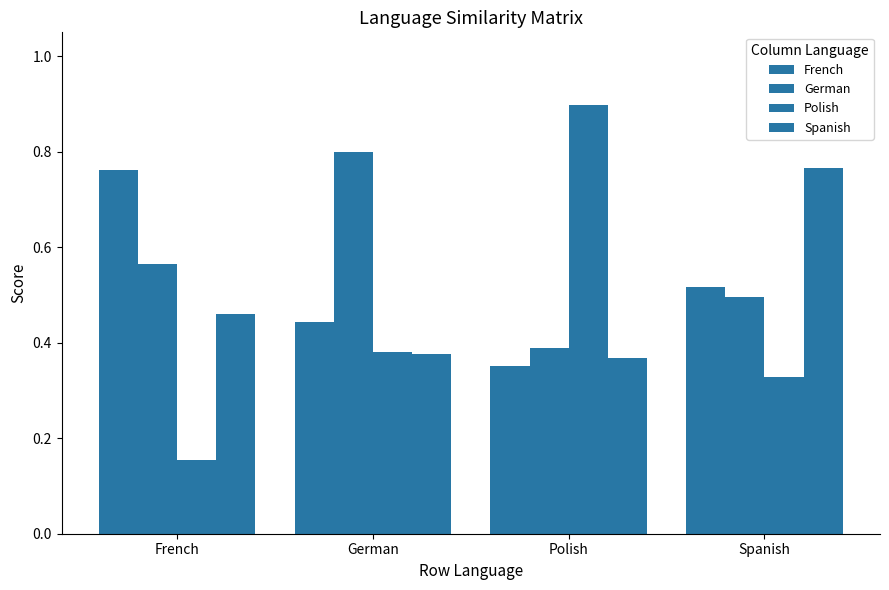

The value of Polish at French is 0.2. True or false?

True